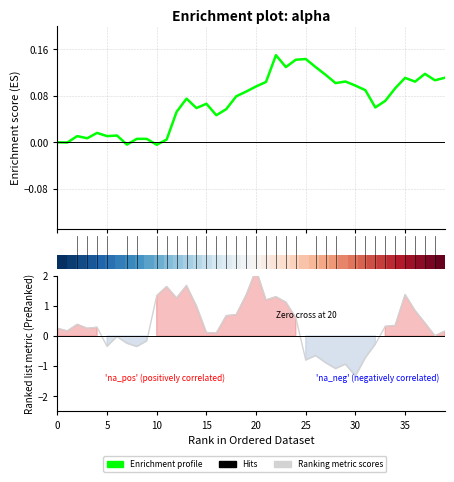

Count the number of categories in the chart.

40